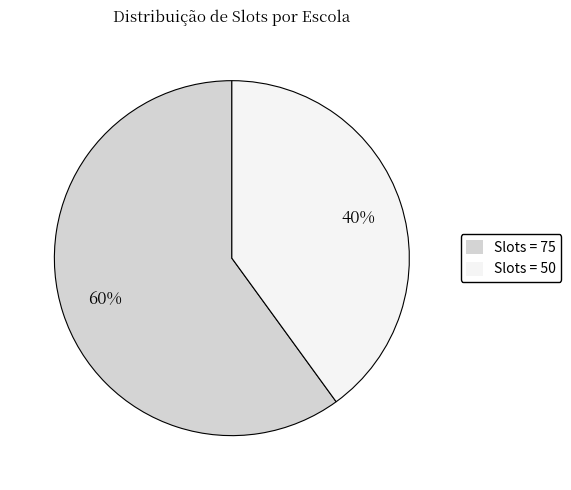

The Slots = 50 slice represents 30% of the pie. True or false?

False